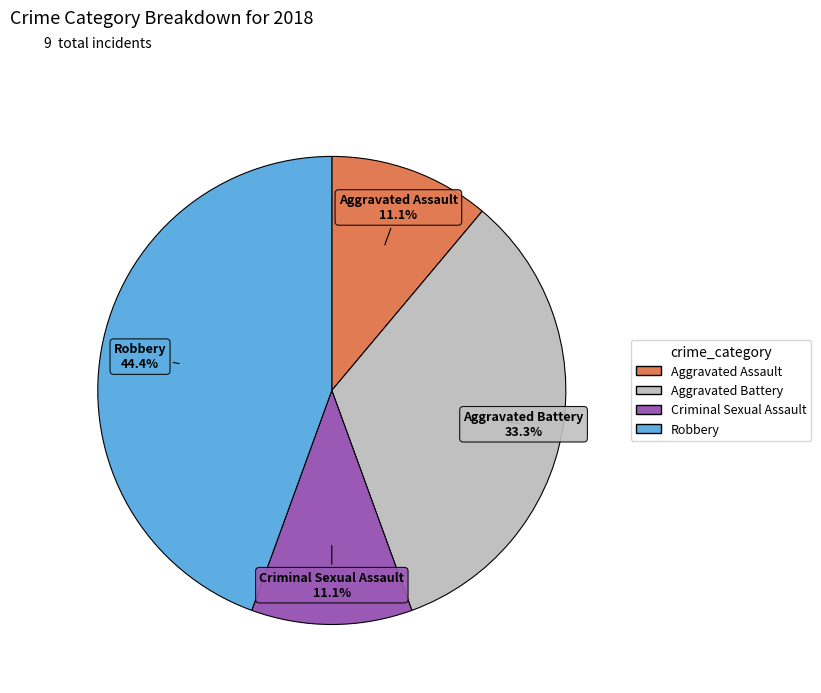

Approximately how many times larger is the value at Robbery compared to Criminal Sexual Assault?

4.0